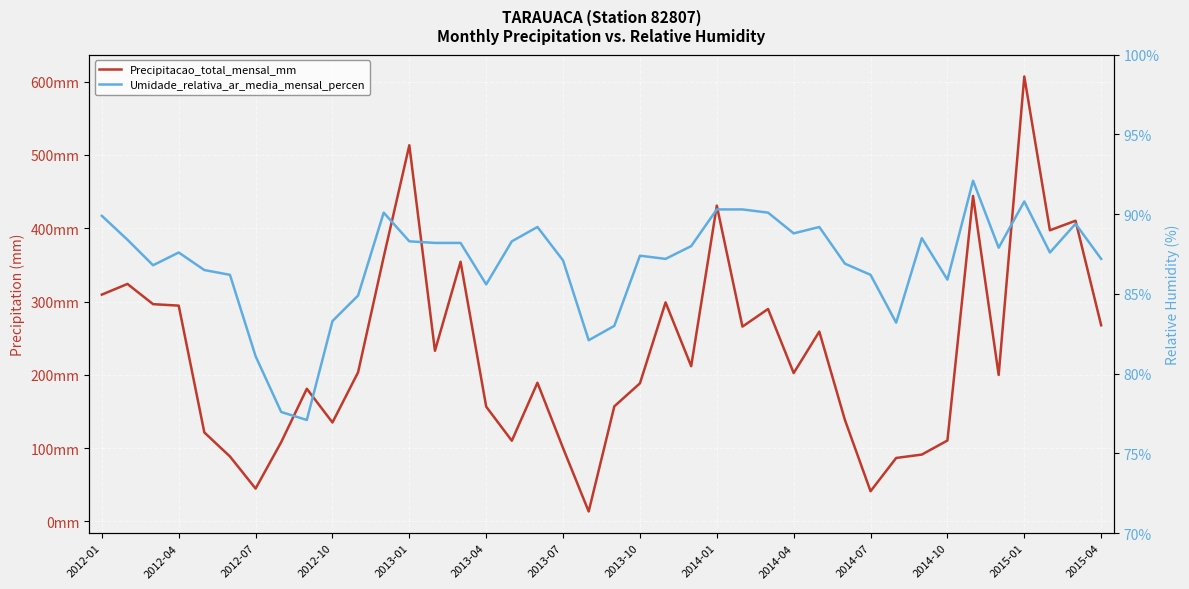

At 2012-10, list the series in order from smallest to largest.

Umidade_relativa_ar_media_mensal_percen, Precipitacao_total_mensal_mm